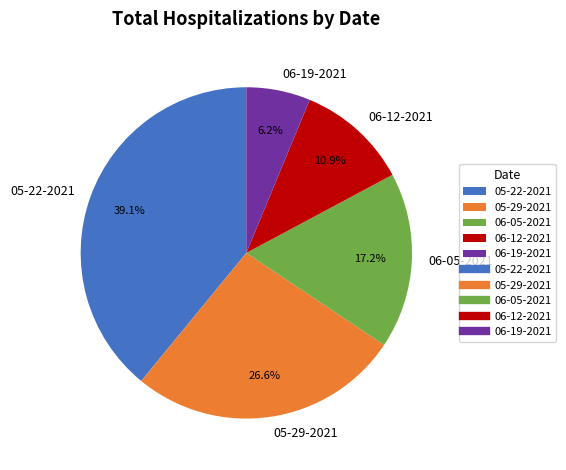

True or false: 06-12-2021 accounts for 11% of the total.

True